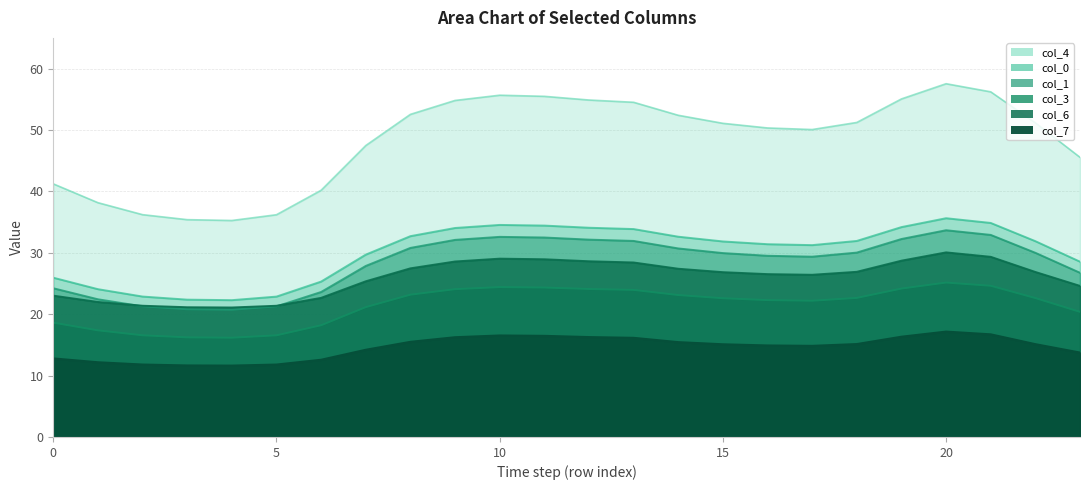

What is the maximum value for col_1?

33.7